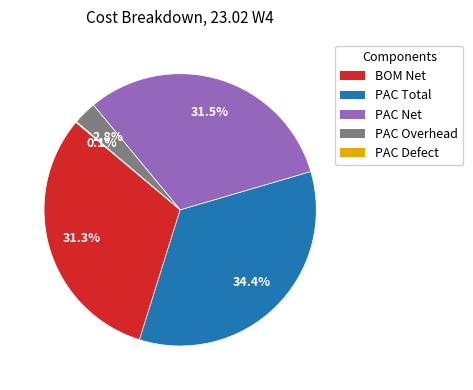

What percentage is NOT represented by PAC Net?

68.5%